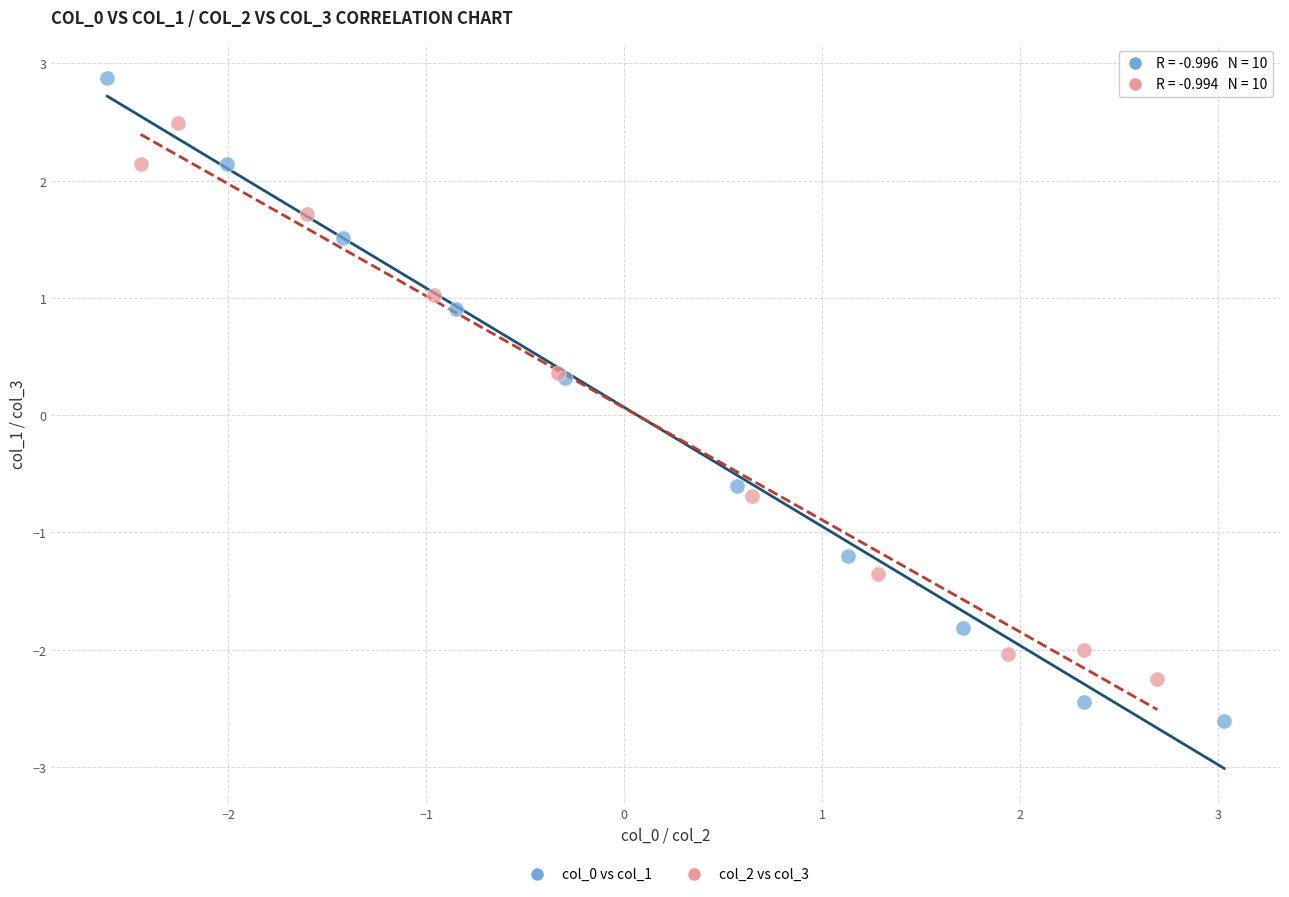

Which series reaches the maximum Y coordinate?

col_0 vs col_1